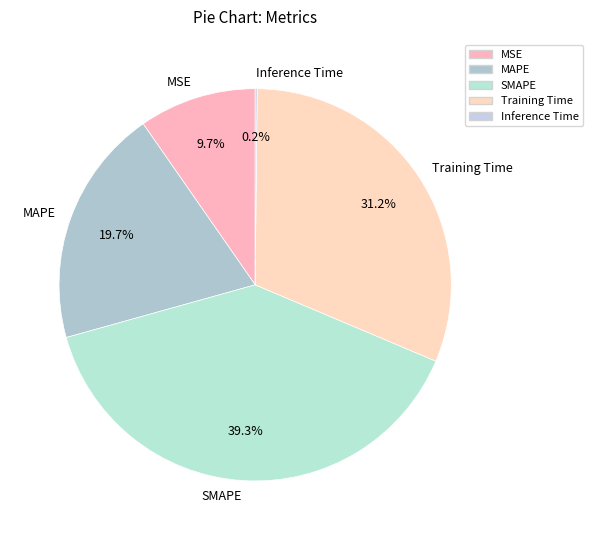

Which slice is the largest?

SMAPE